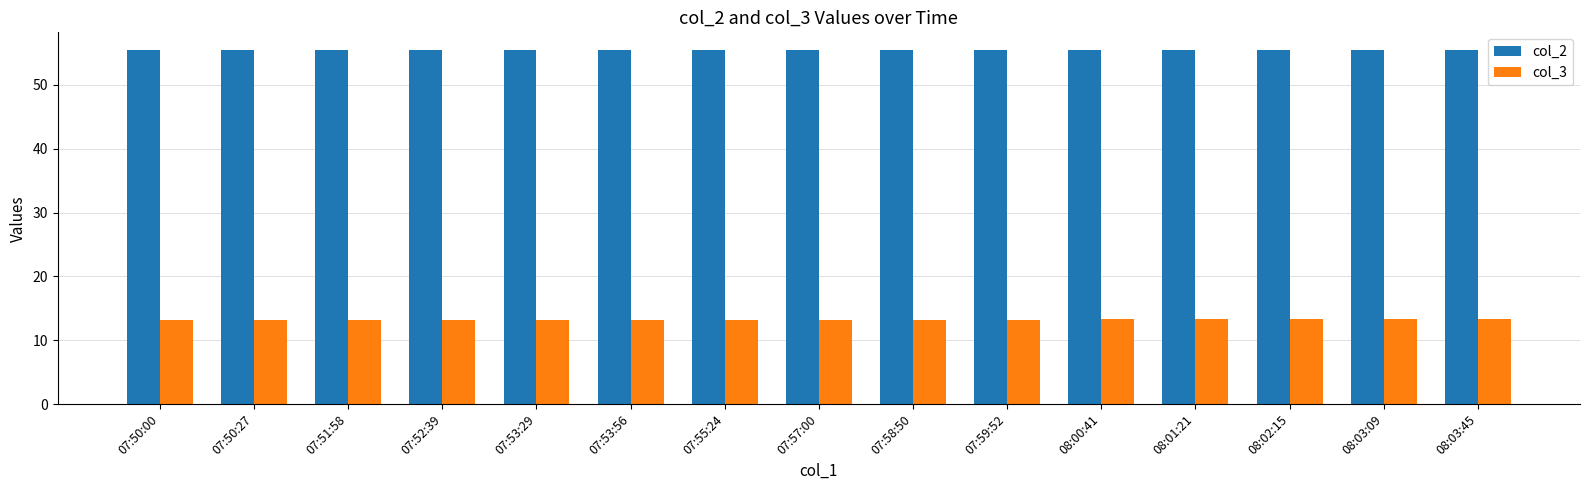

Is it true that col_3 equals 17.6 at 08:03:09?

False